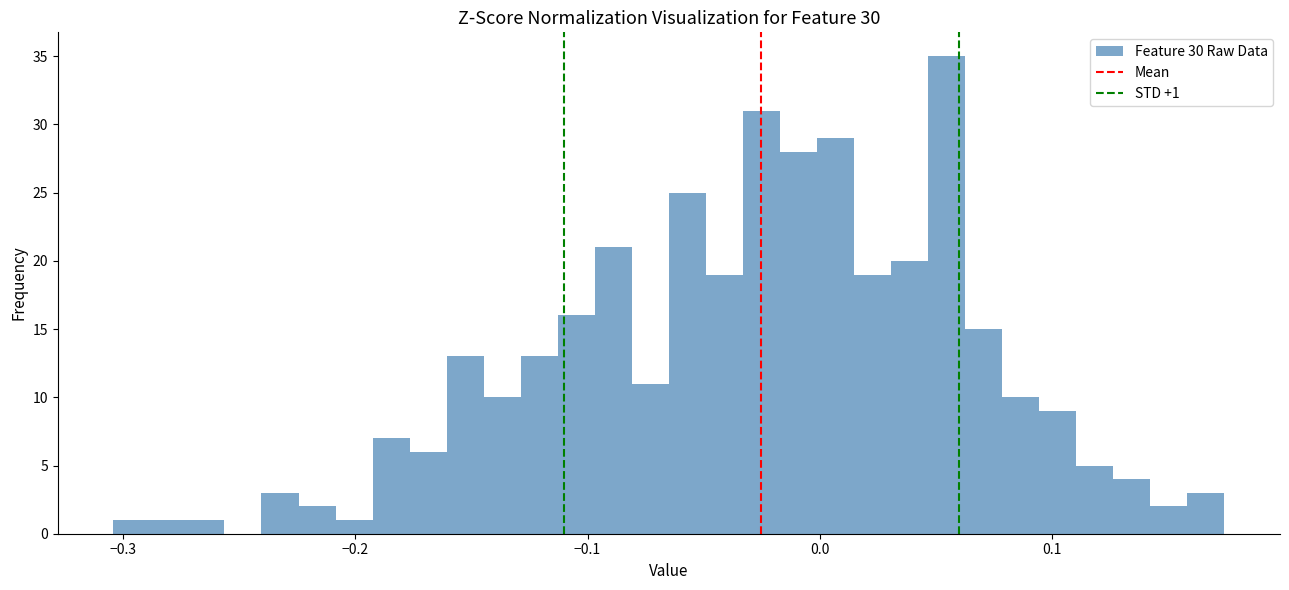

Read against the x-axis, roughly where is the centre of the tallest bar?

0.05